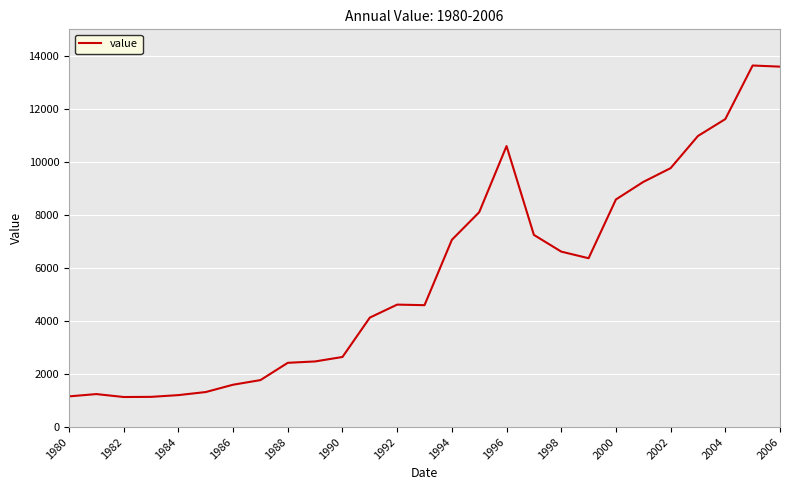

What is the maximum value shown in the chart?

13636